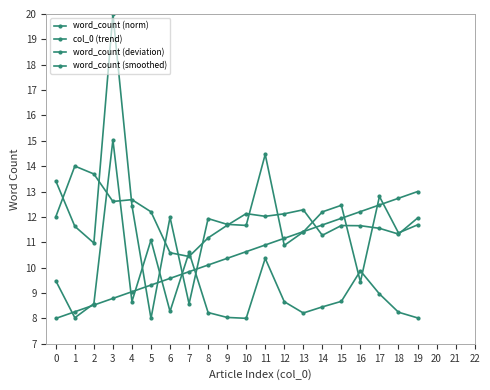

How many series are shown in this chart?

4